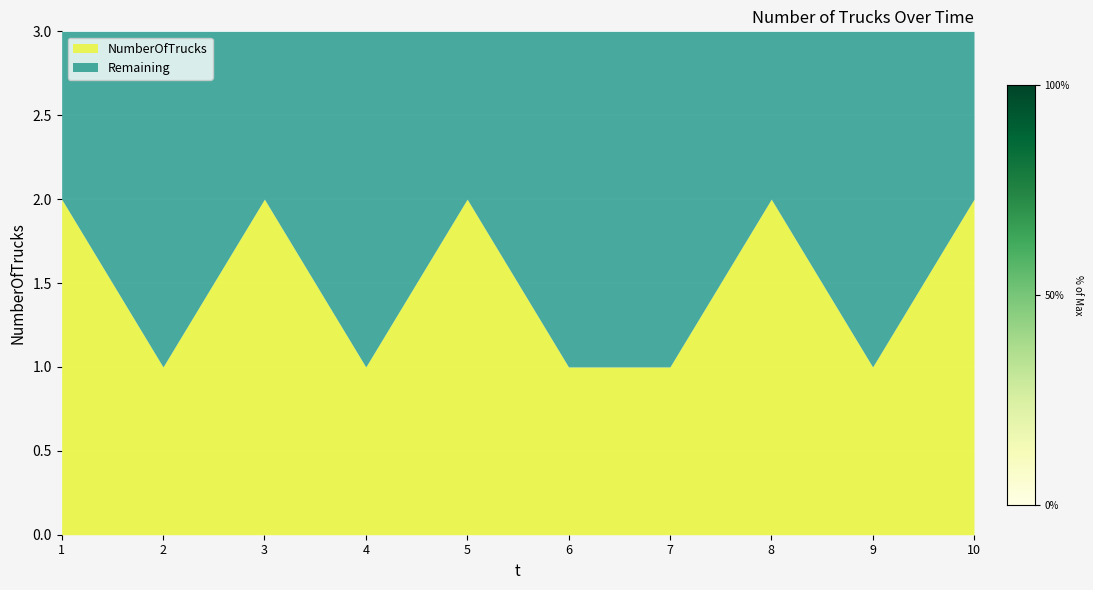

True or false: NumberOfTrucks has a value of 1 at 9.

True